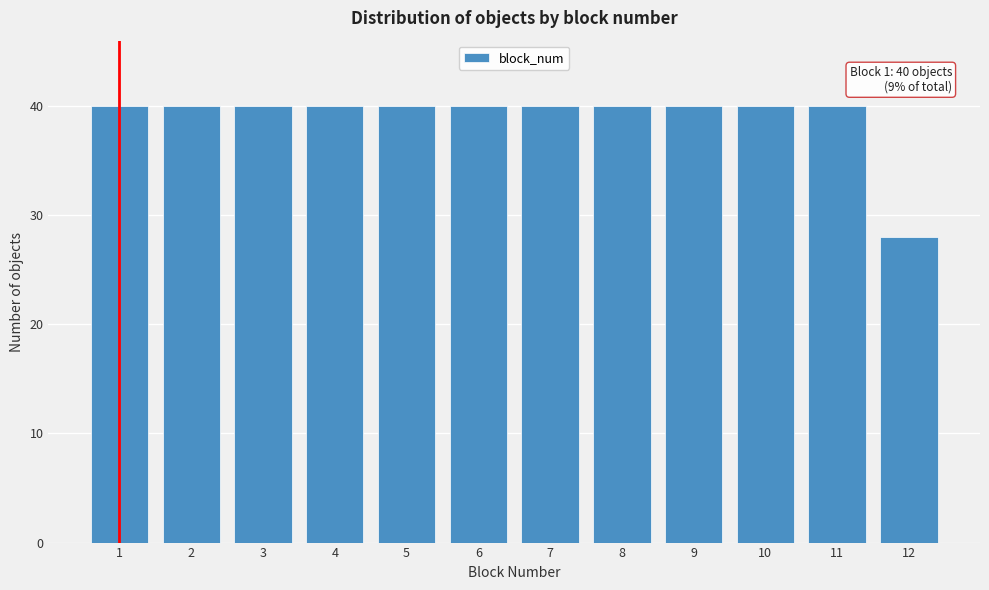

Reading left to right, what are all the values shown in this chart?

1=40	2=40	3=40	4=40	5=40	6=40	7=40	8=40	9=40	10=40	11=40	12=28